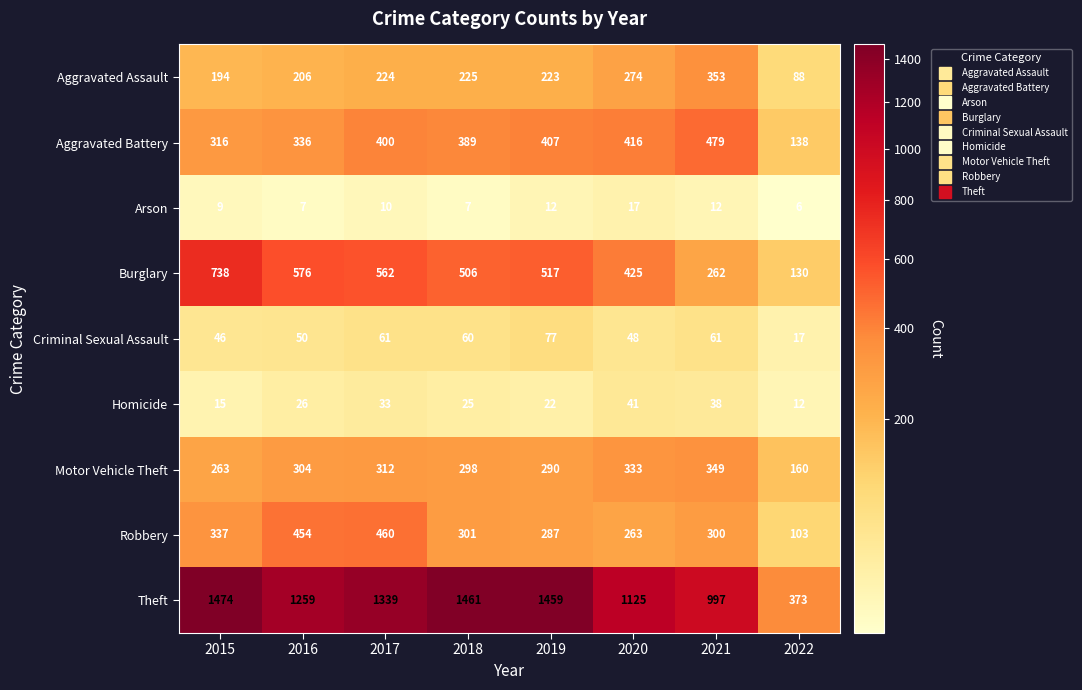

What is the difference between the maximum and second lowest values in the Theft series?

477